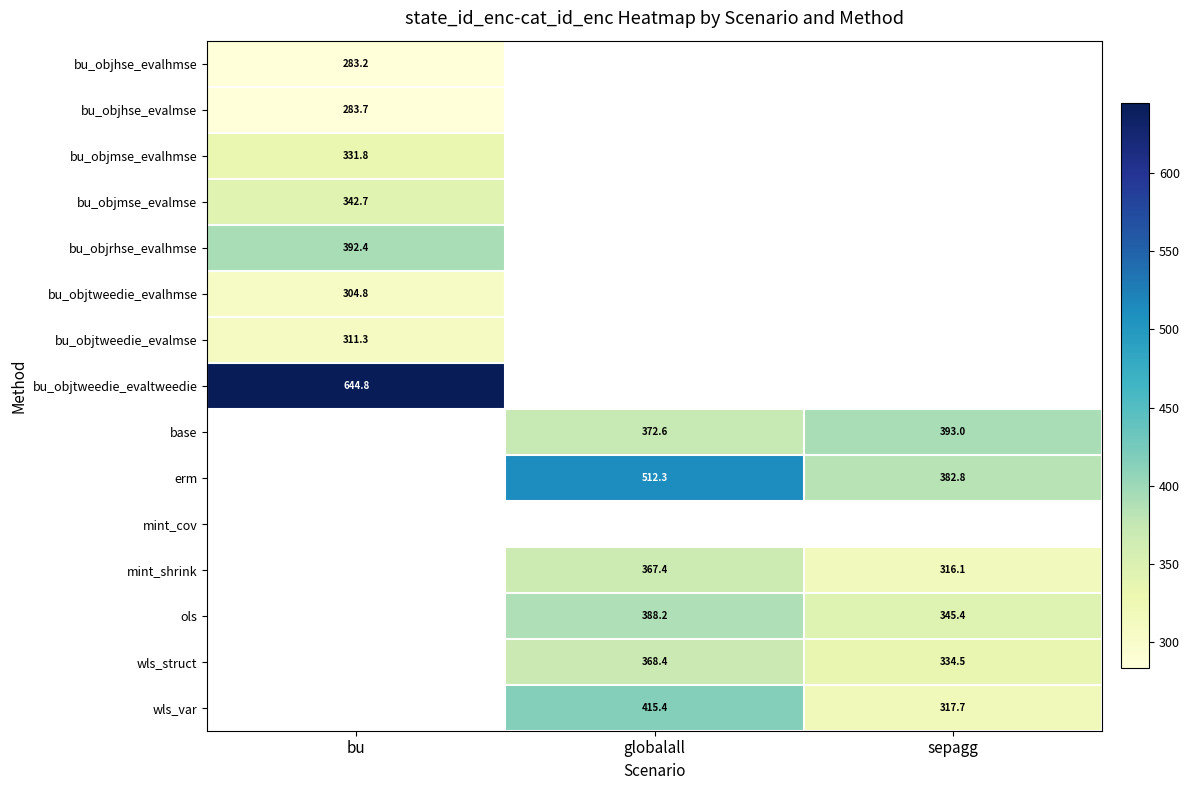

Between sepagg and globalall, which is larger?

globalall